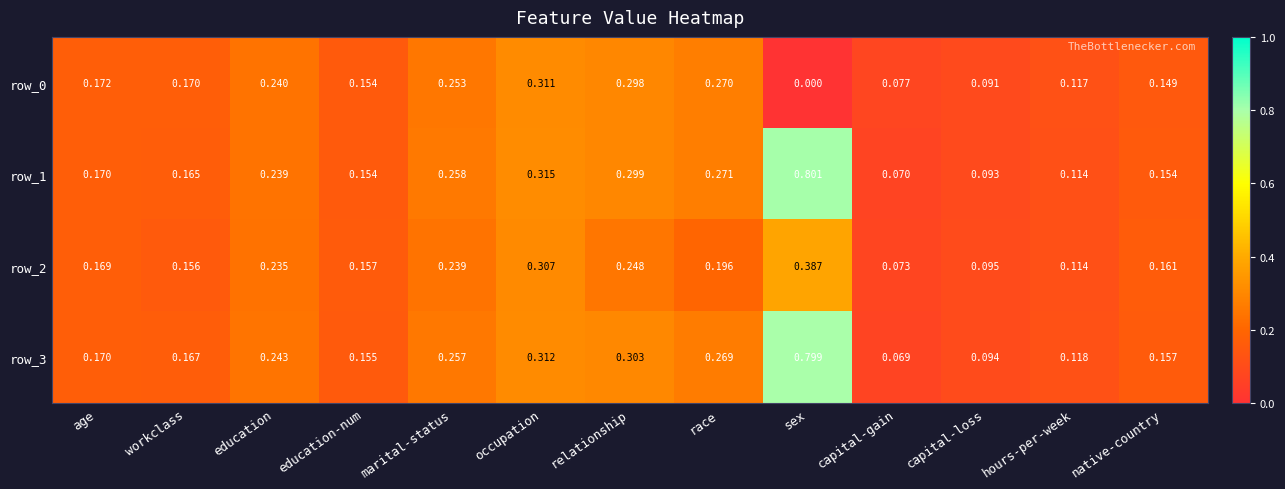

List the labels in order of row_2 value, largest first.

sex, occupation, relationship, marital-status, education, race, age, native-country, education-num, workclass, hours-per-week, capital-loss, capital-gain